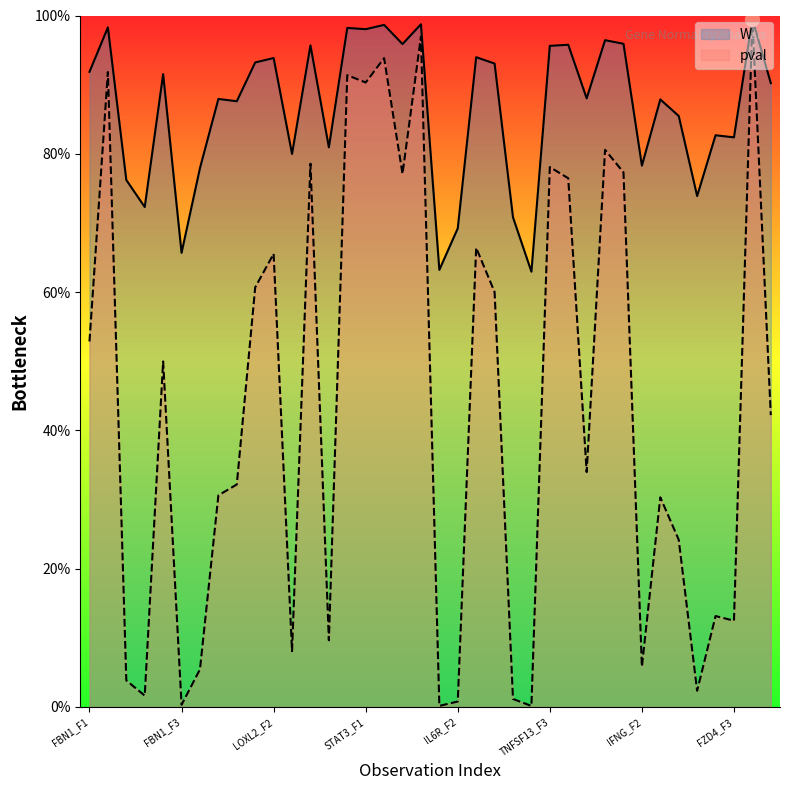

How many lines are shown in the chart?

2